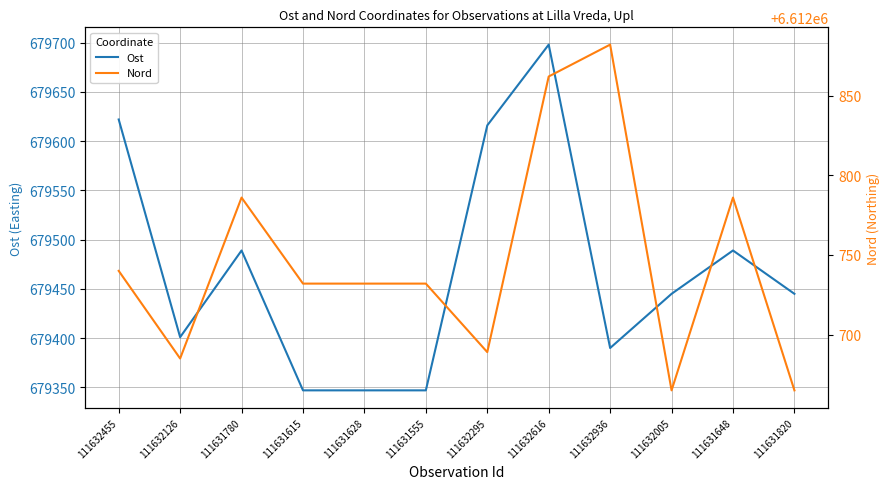

At how many categories does at least one series exceed 5984675?

12